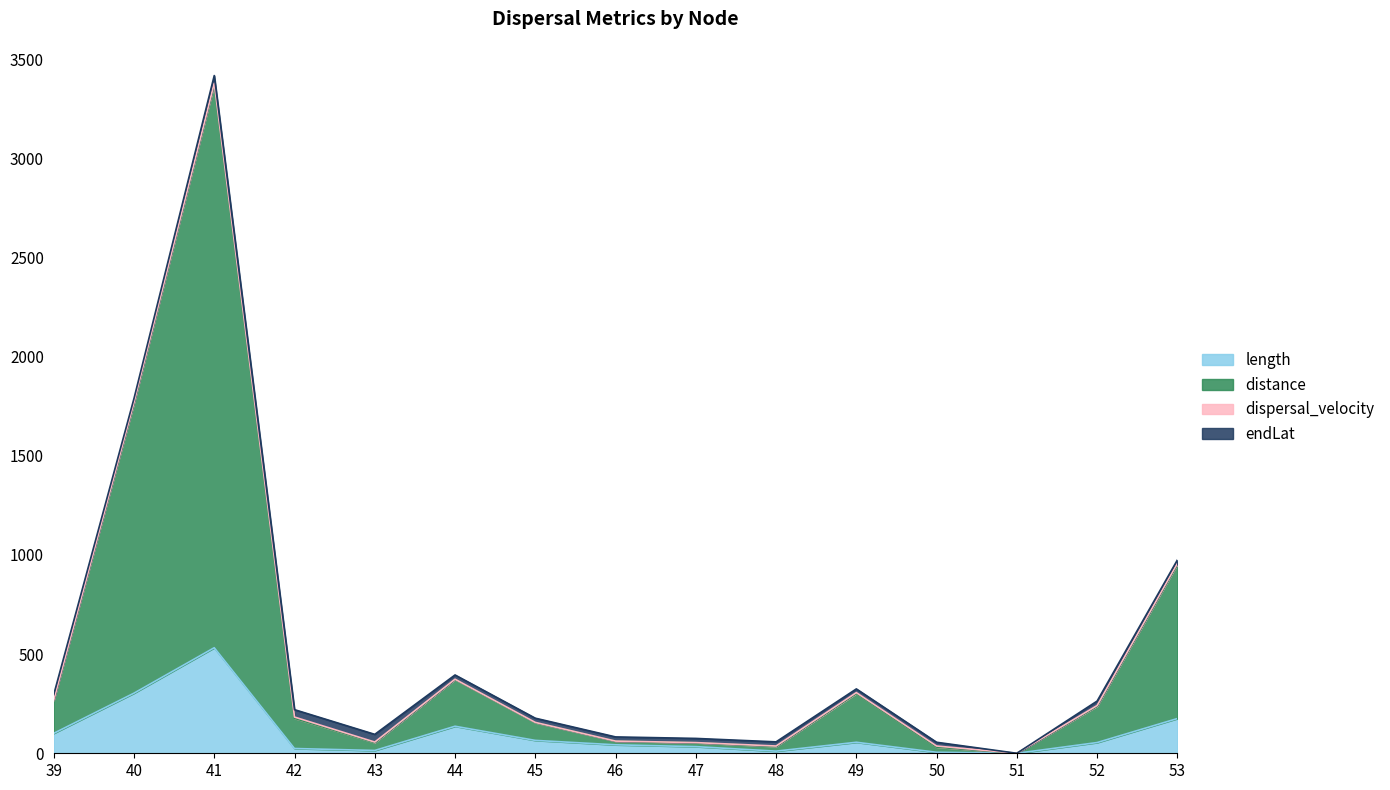

What is the value of the distance point at the 5th from the left?

56.6